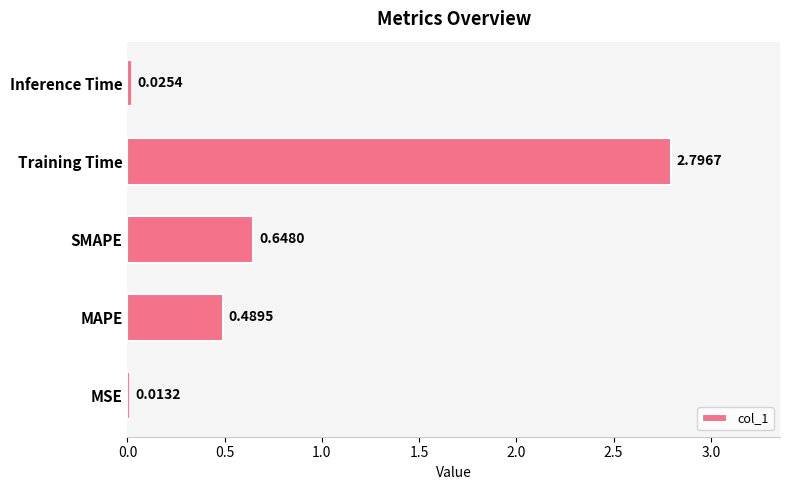

Rank the categories by value from highest to lowest.

Training Time, SMAPE, MAPE, Inference Time, MSE